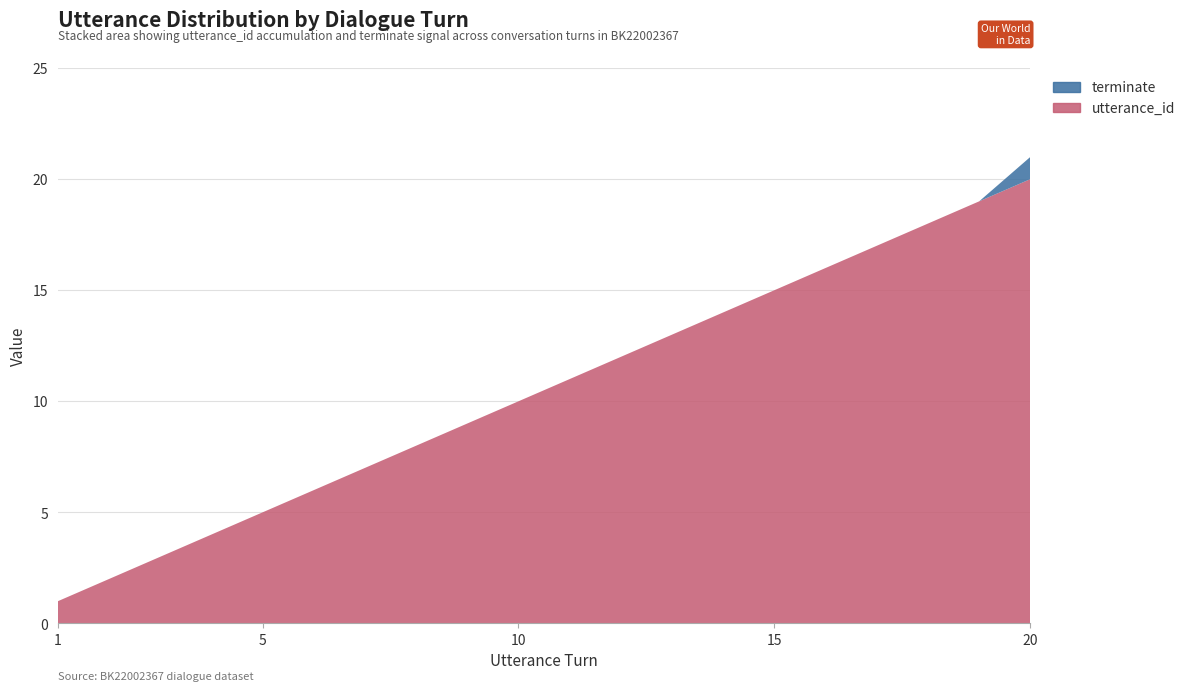

Reading left to right, what are all the values shown in this chart?

utterance_id: 1	2	3	4	5	6	7	8	9	10	11	12	13	14	15	16	17	18	19	20
terminate: 0	0	0	0	0	0	0	0	0	0	0	0	0	0	0	0	0	0	0	1